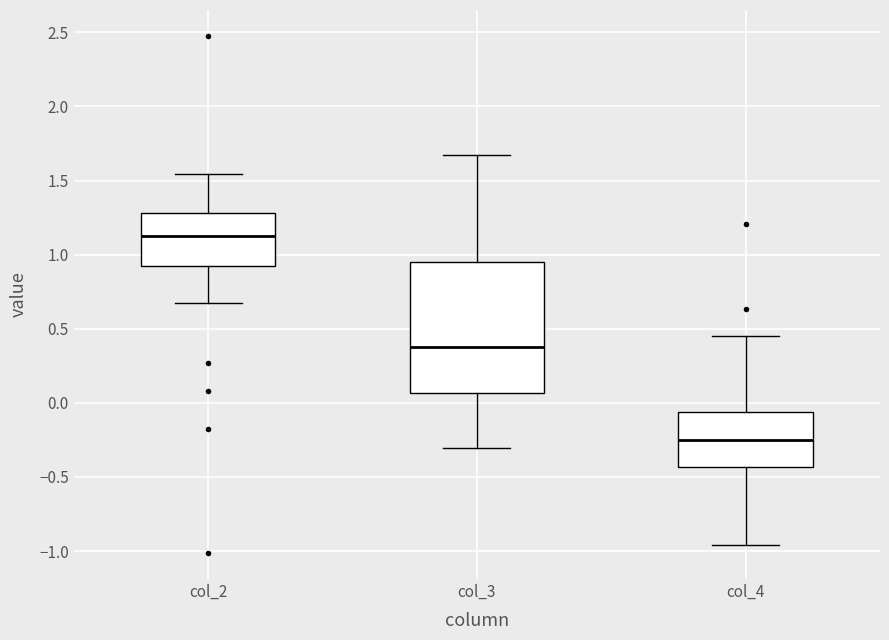

Which box is the tallest, from its lower edge to its upper edge?

col_3